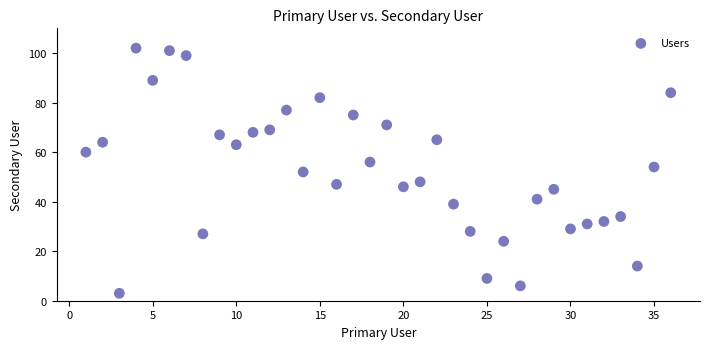

What is the range of Y values (max minus min)?

99